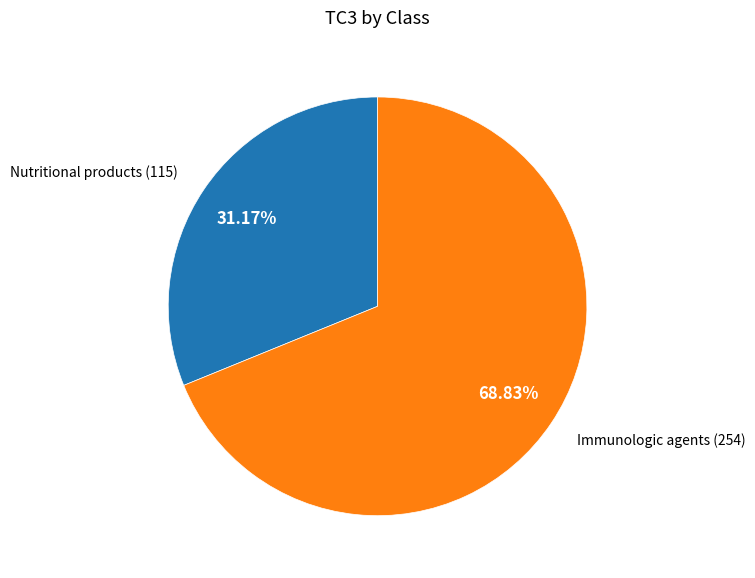

What is the total percentage of Nutritional products and Immunologic agents?

100.0%